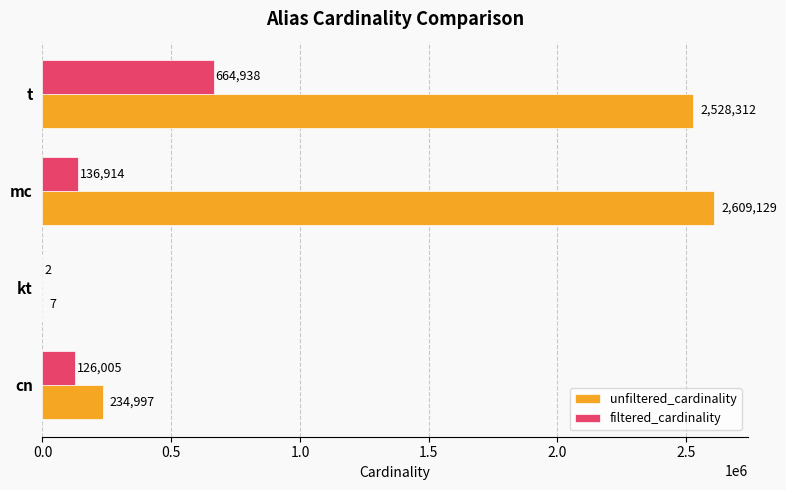

What is the sum of all filtered_cardinality values?

927859